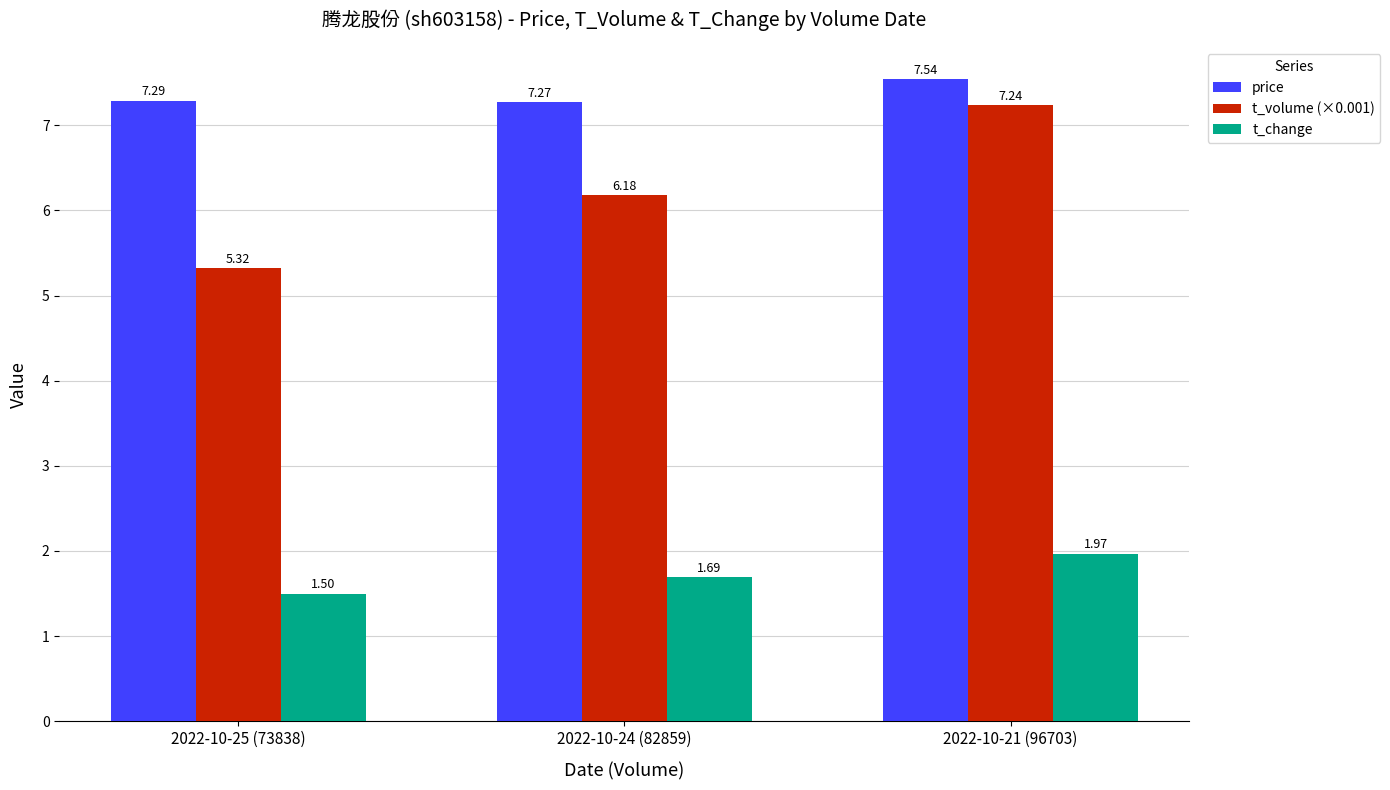

What is the sum of the price values at 2022-10-24 (82859) and 2022-10-21 (96703)?

14.8